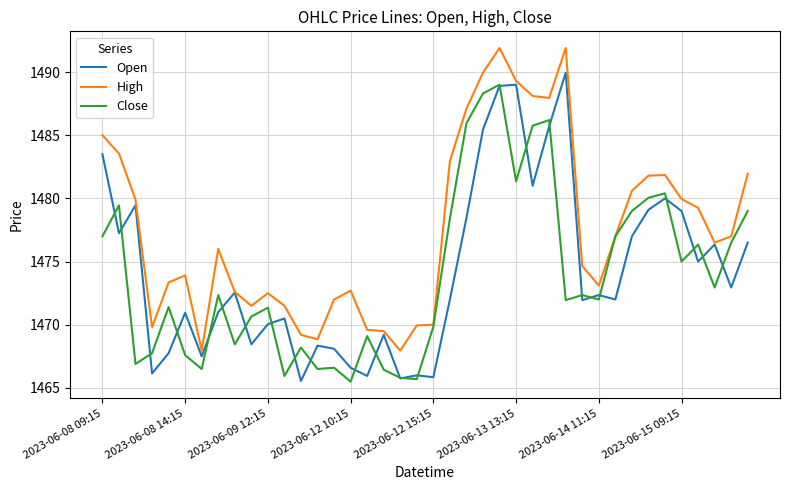

What is the greatest value displayed?

1491.9